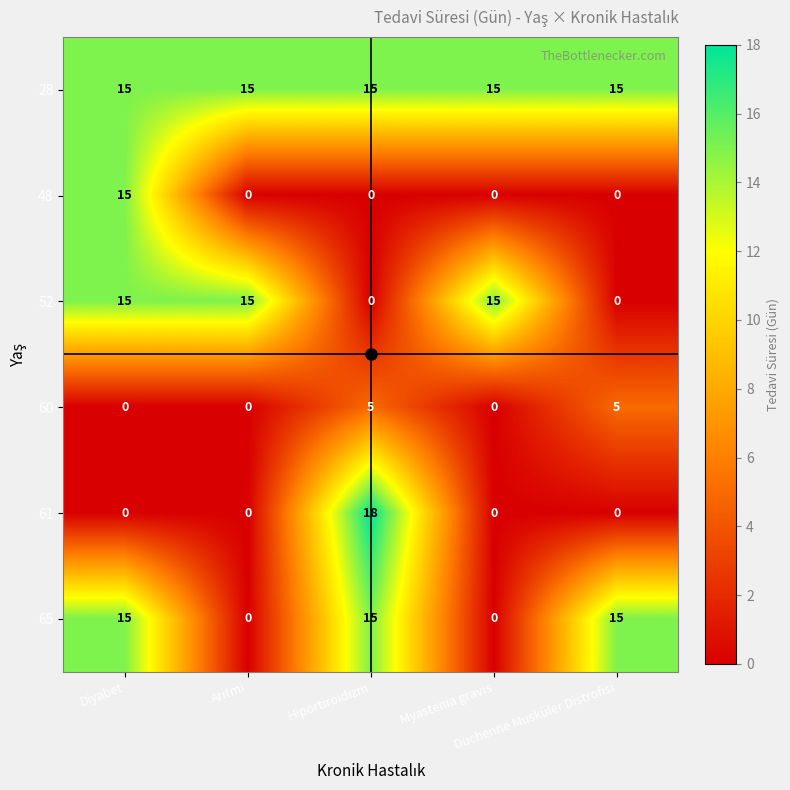

Which series has the widest spread of values?

61